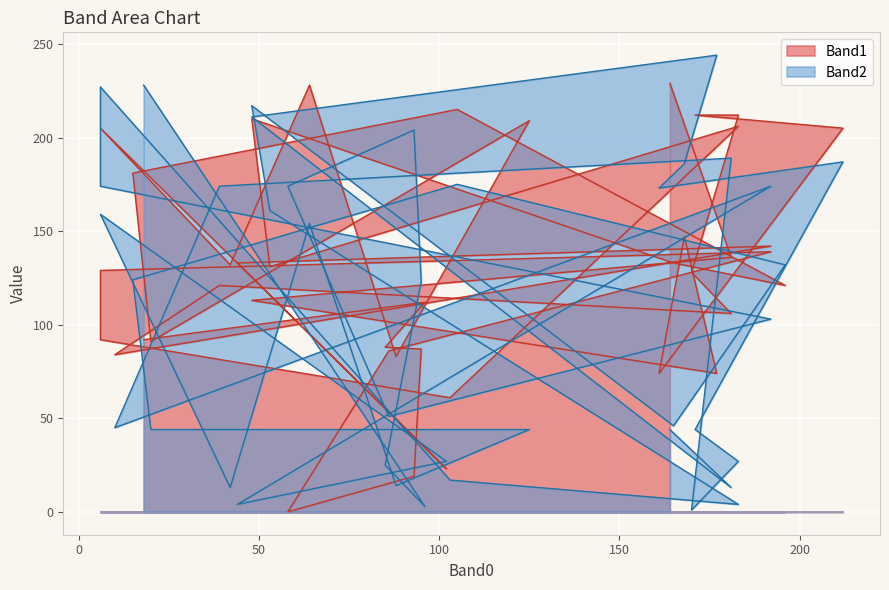

Where does the Band2 series first go above 124?

48